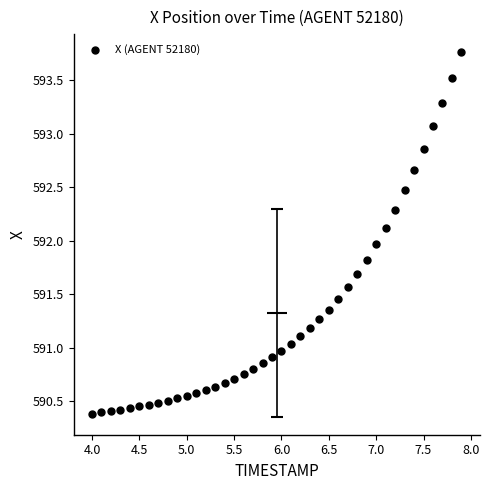

What is the range of Y values (max minus min)?

3.4